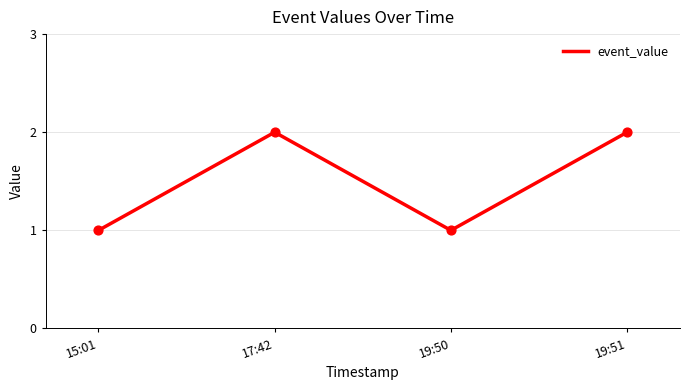

What is the change in value from 15:01 to 19:51?

+1